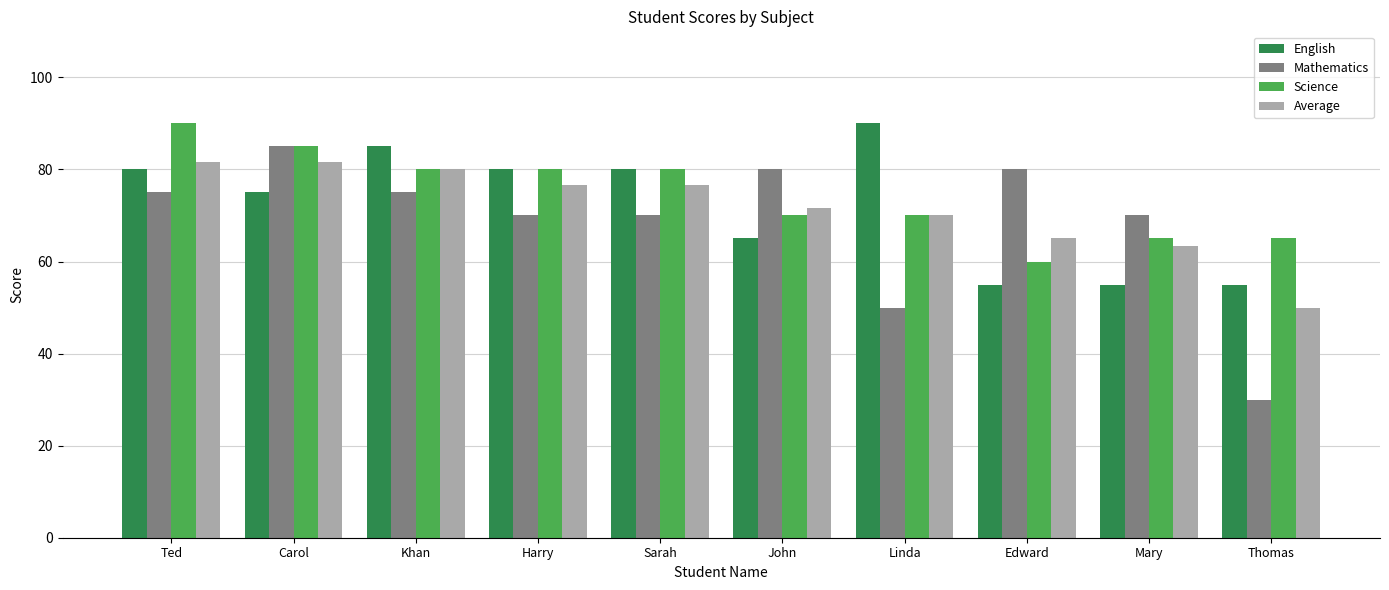

How many series are shown in this chart?

4